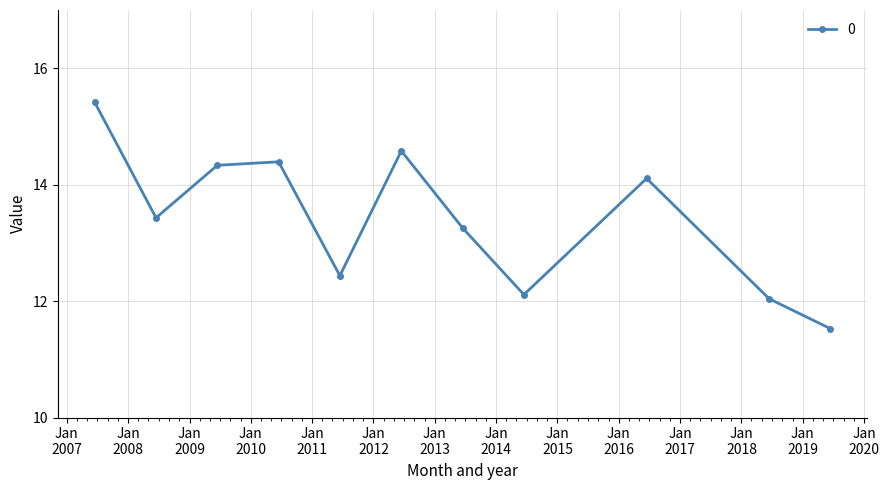

Does the chart have visible grid lines?

Yes